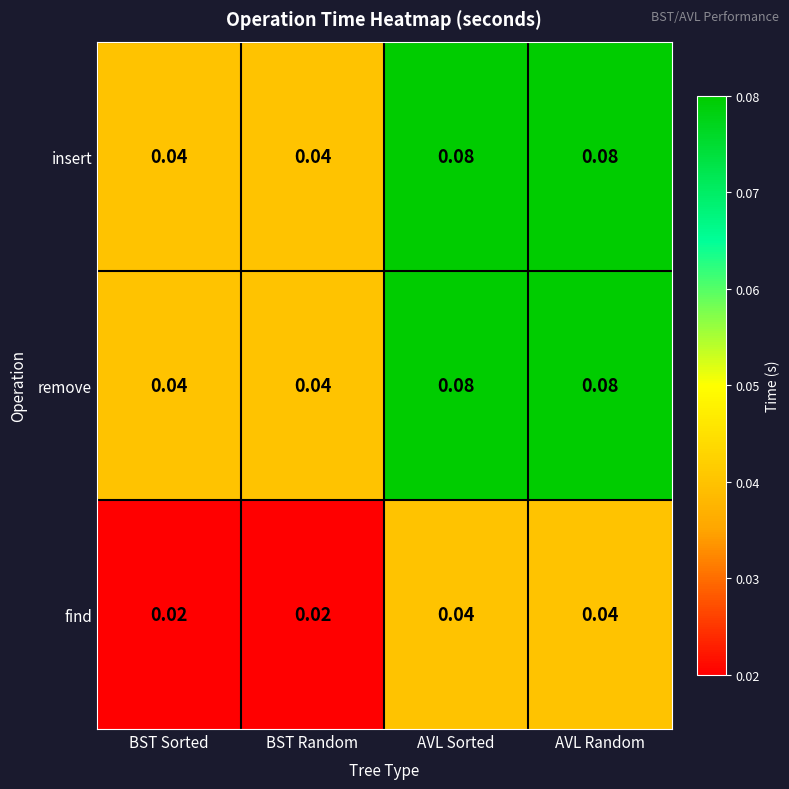

Is the value of remove at BST Sorted greater than the value of find at BST Random?

Yes